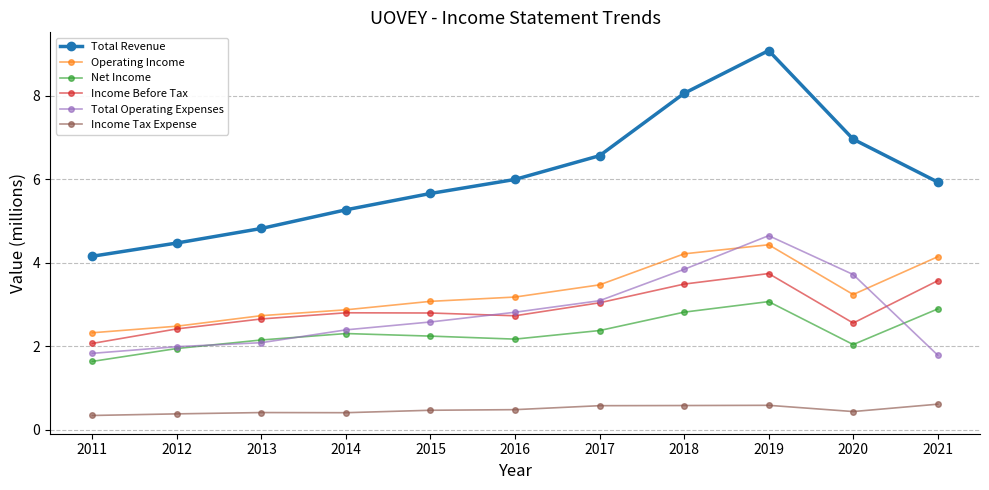

Which category has the highest value in the Net Income series?

2019